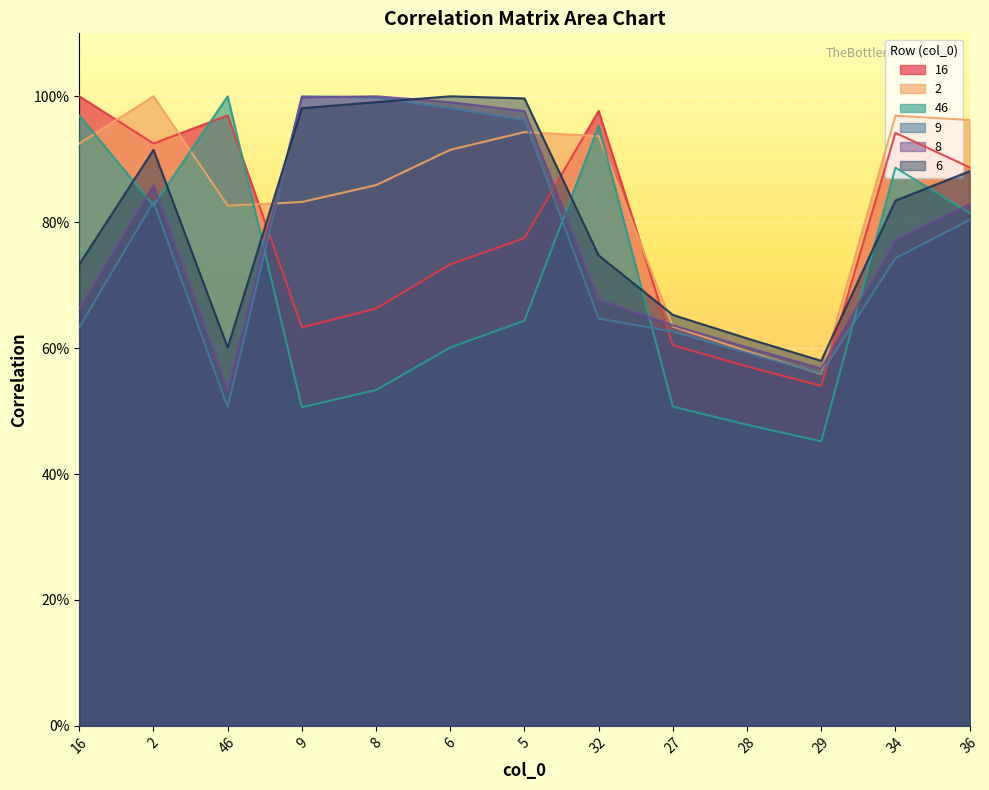

What is the smallest value displayed?

0.5